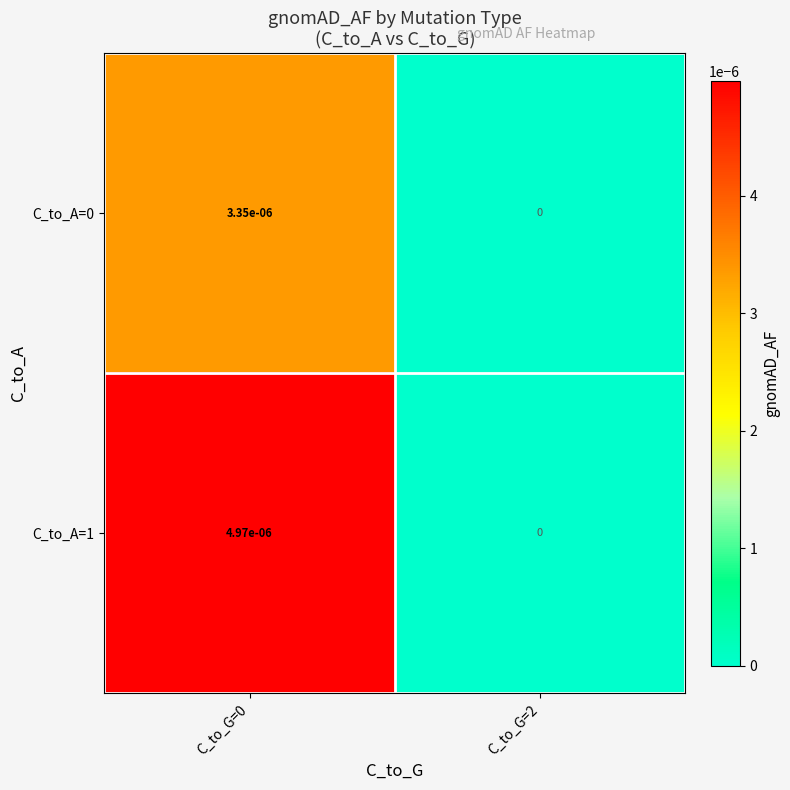

The C_to_A=1 series shows 0.0 at C_to_G=2. True or false?

True